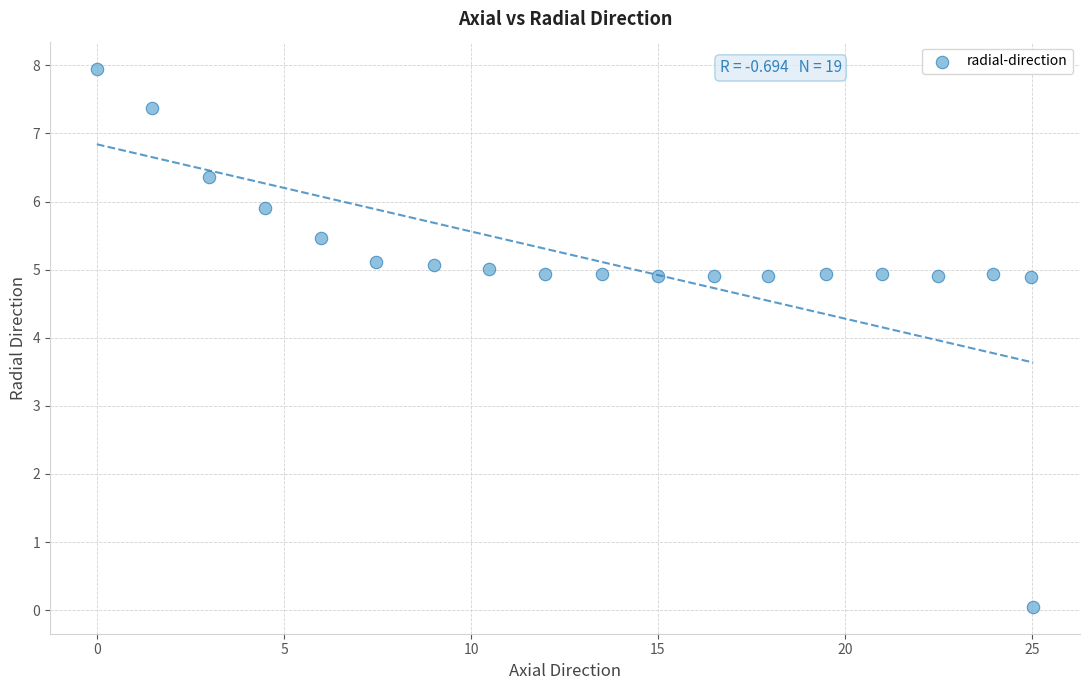

What is the range of Y values (max minus min)?

7.9